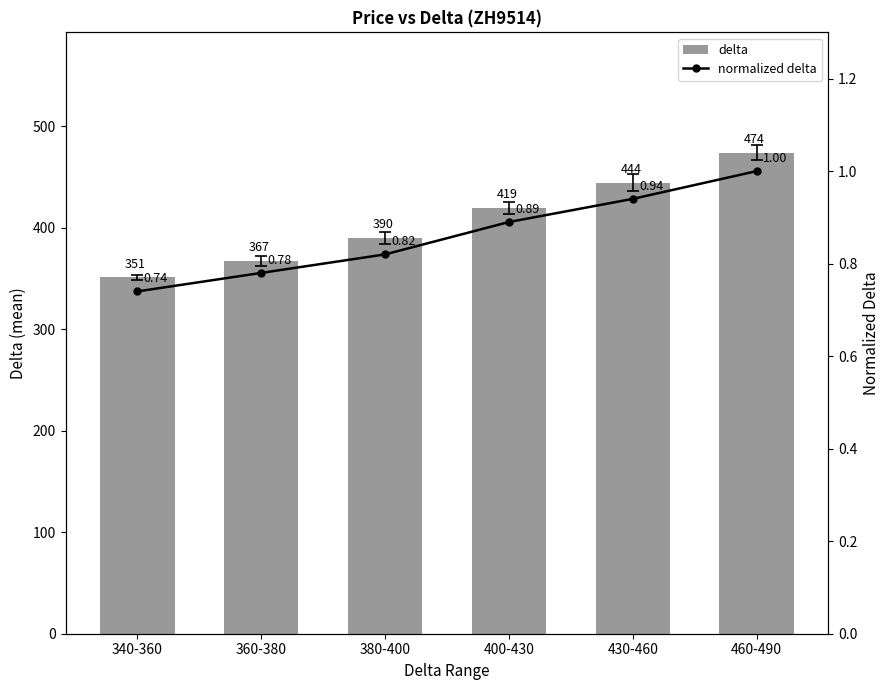

Reading left to right, list all the values displayed in this chart.

delta: 351.0	367.5	390.0	419.5	444.3	474.0
normalized delta: 0.7	0.8	0.8	0.9	0.9	1.0